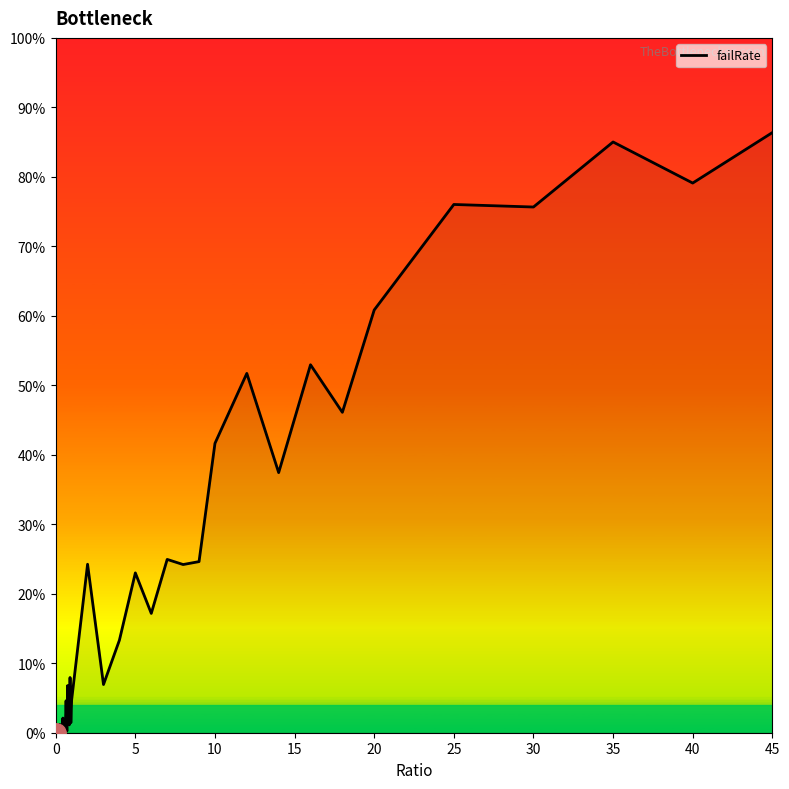

Does the chart have visible grid lines?

No